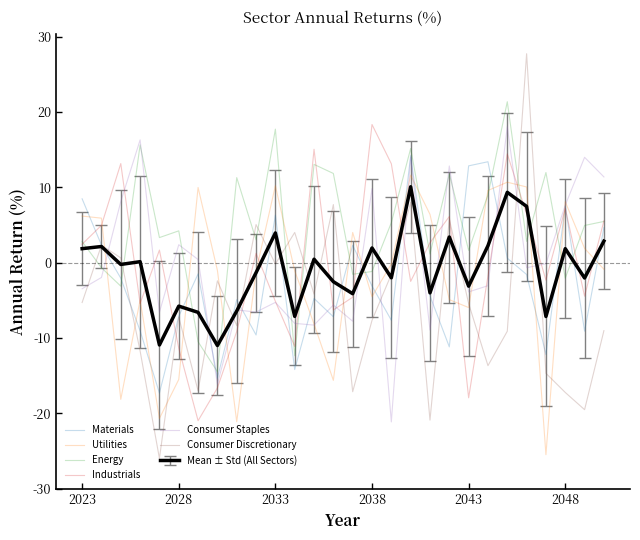

How many positive values does the Materials series have?

10